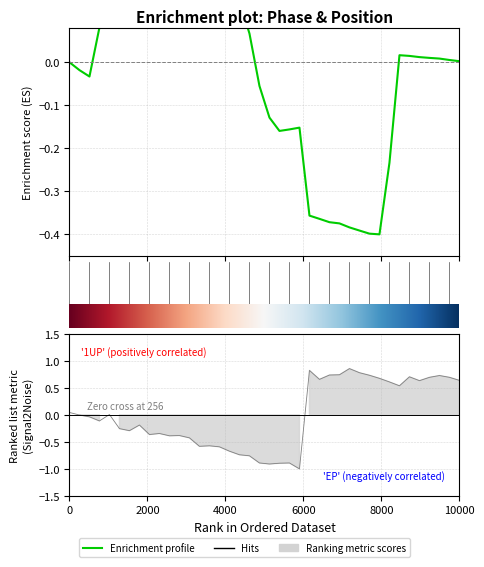

In Y_new, how many points are higher than both neighbors (excluding endpoints)?

3